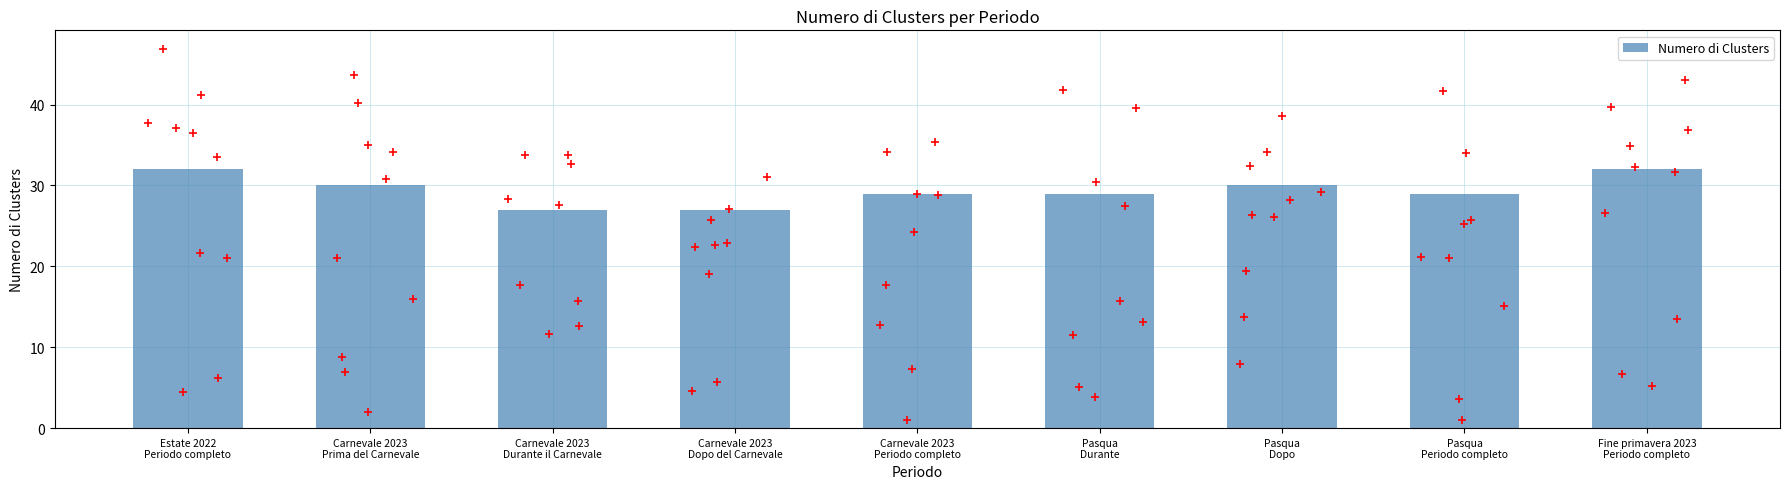

What is the change in value from Estate 2022
Periodo completo to Carnevale 2023
Dopo del Carnevale?

-5